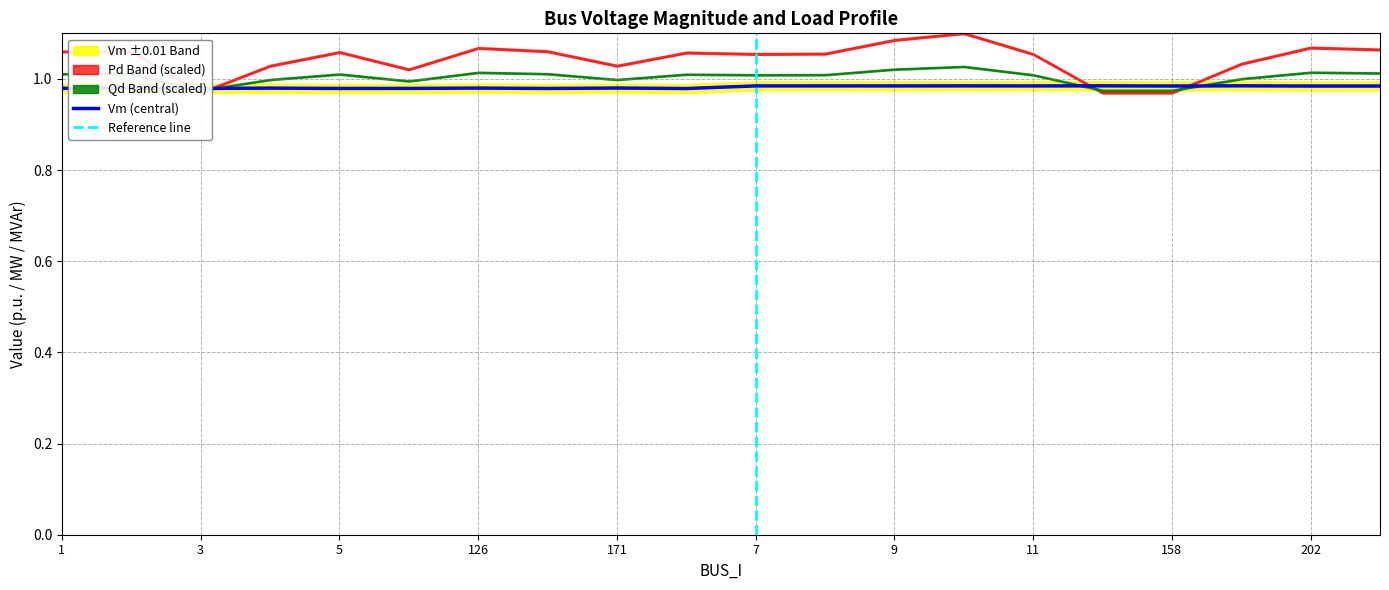

What is the label of the 20th point from the right?

1